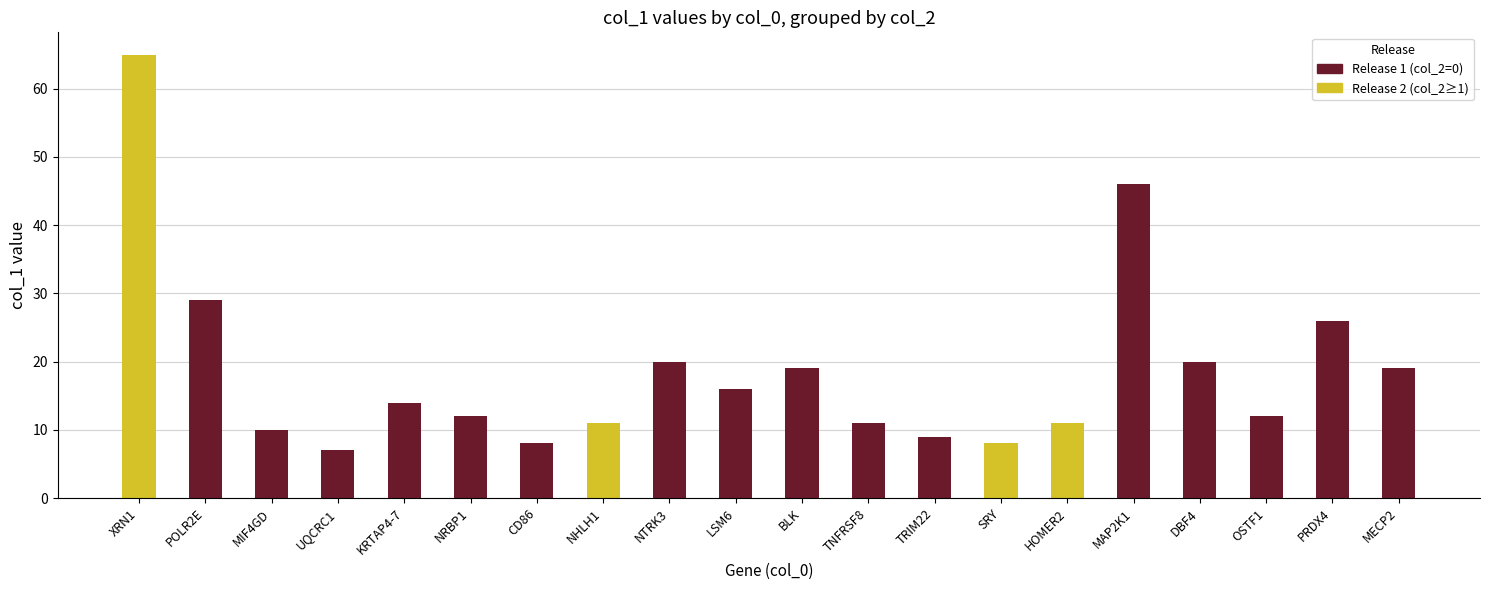

What is the total value across all series at MECP2?

19